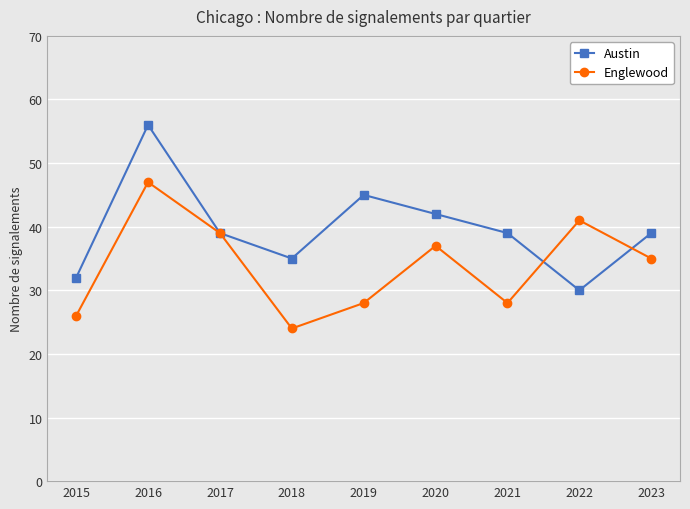

Which series has the widest spread of values?

Austin